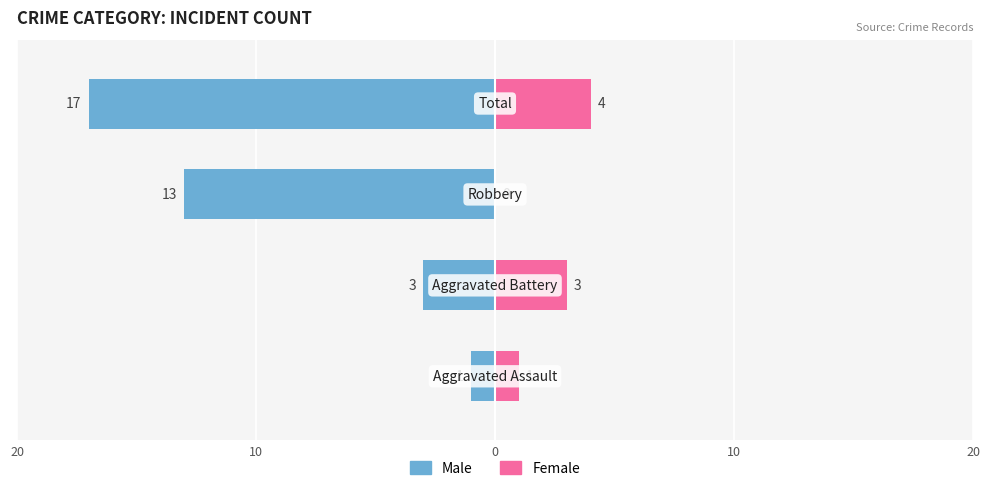

Reading right to left, what are all the values shown in this chart?

Male: 10=-17	0=-13	10=-3	20=-1
Female: 10=4	0=0	10=3	20=1